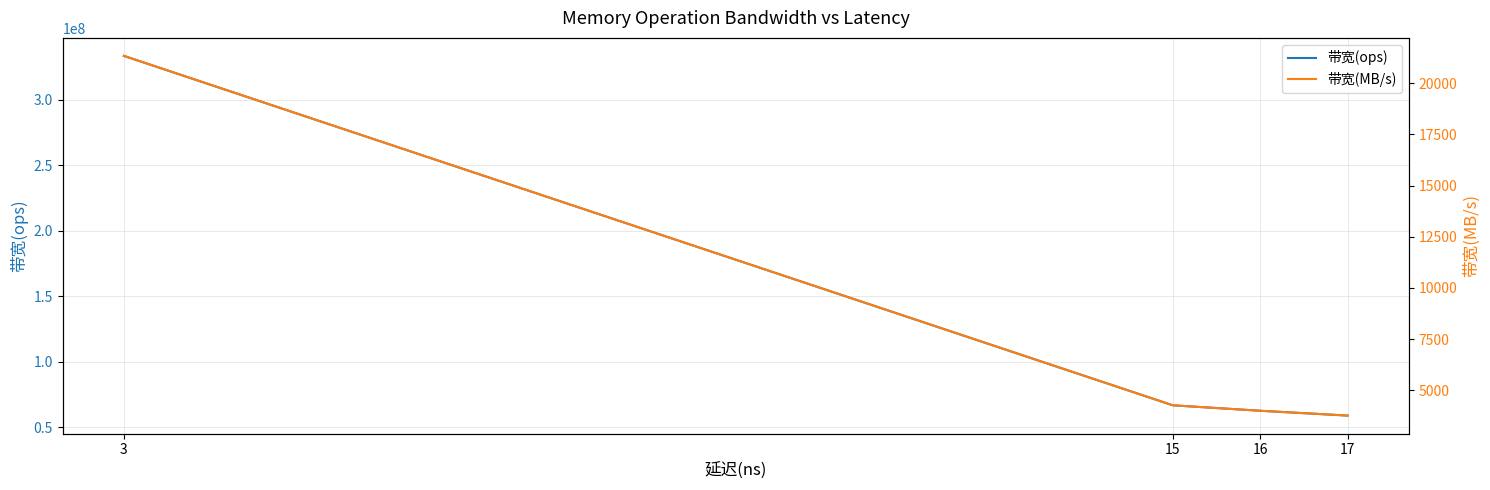

True or false: 带宽(ops) has more than 2 points higher than both neighbors.

False